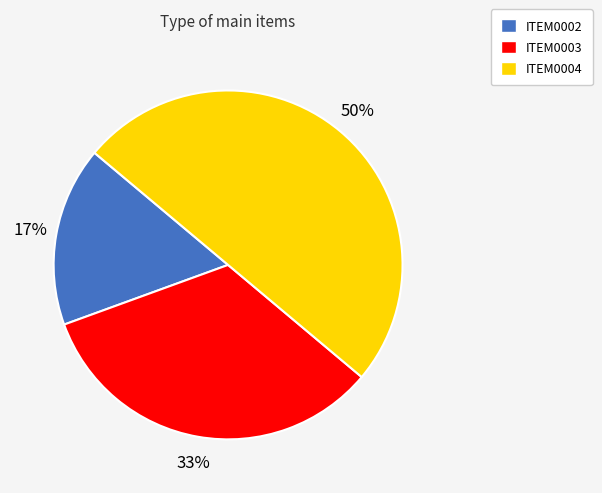

Combined, do ITEM0004 and ITEM0003 account for over 50%?

Yes